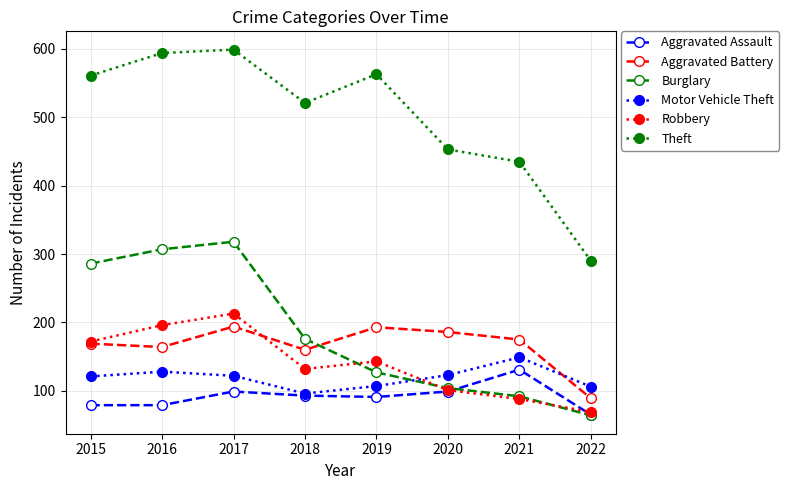

Does the chart display data point markers on the line(s)?

Yes